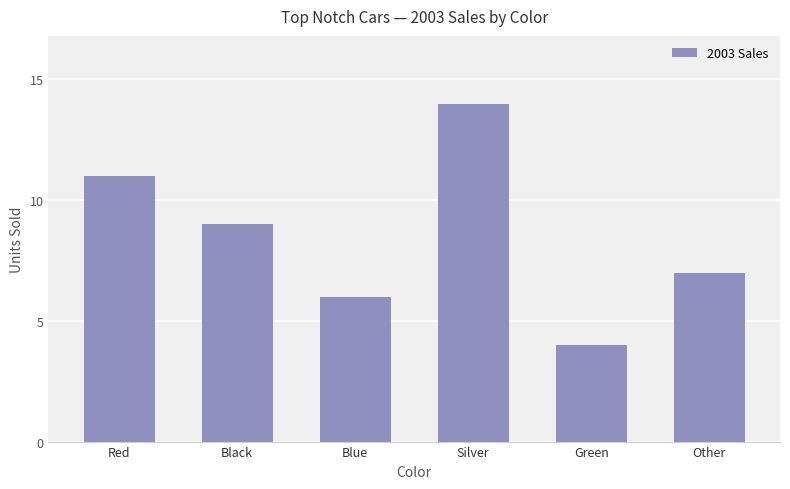

What is the difference between the second highest and minimum values?

7